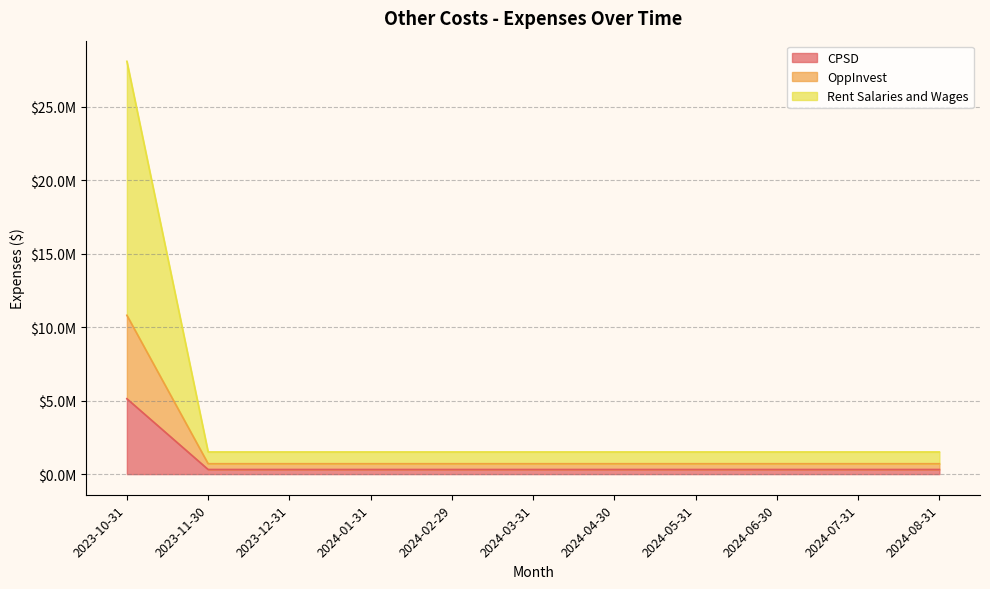

What are all the series names shown in the legend?

CPSD, OppInvest, Rent Salaries and Wages